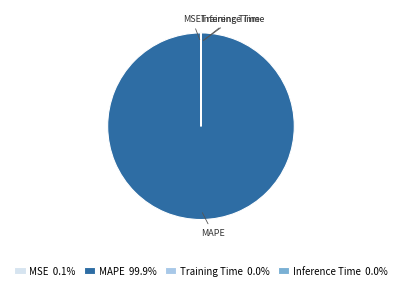

Which category has the biggest portion of the pie?

MAPE